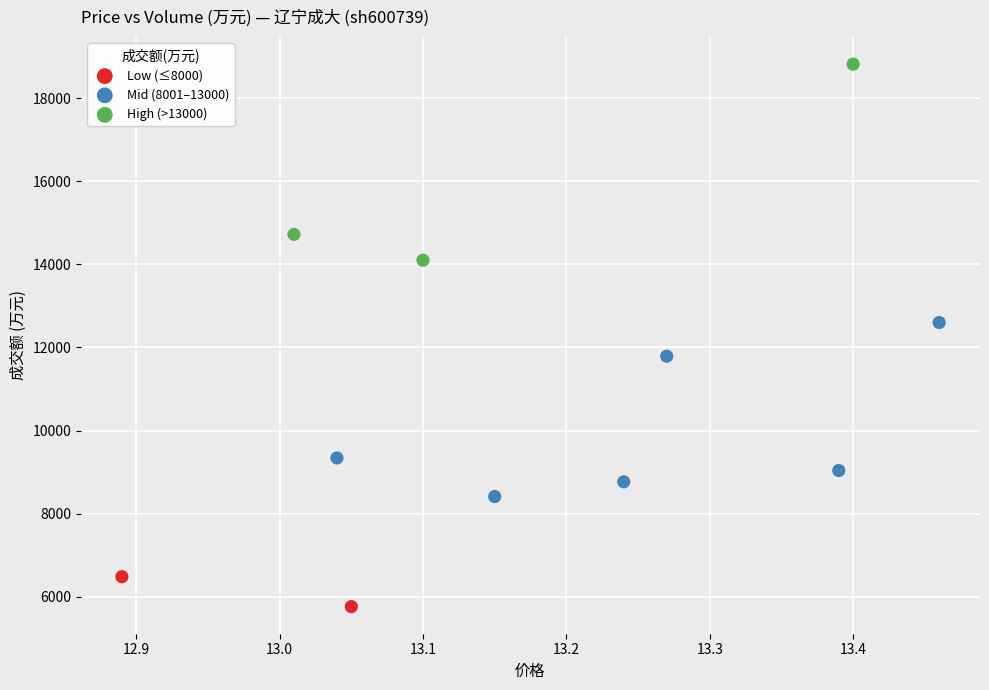

What are all the series names shown in the legend?

Low (≤8000), Mid (8001–13000), High (>13000)